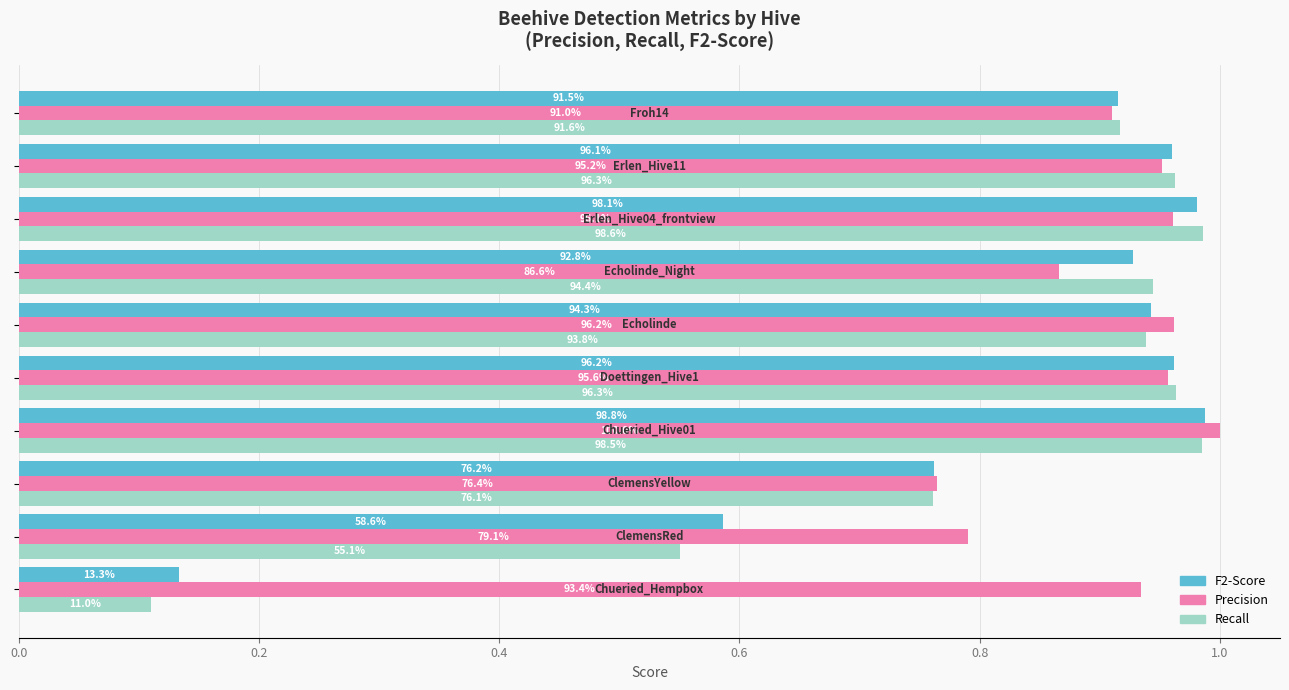

What is the greatest value displayed?

1.0